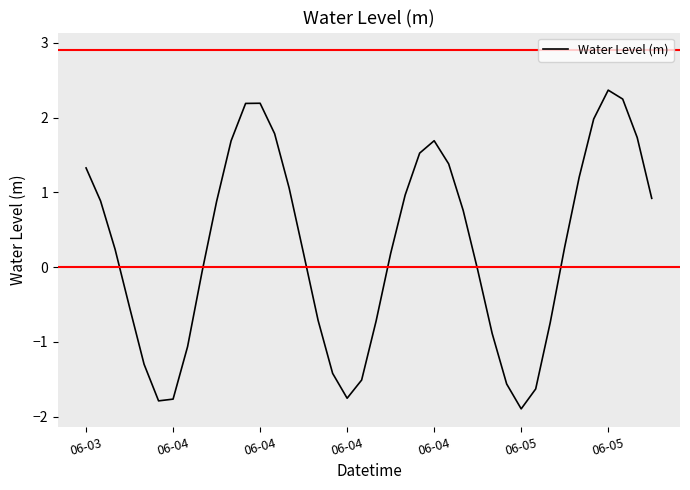

What is the maximum value shown in the chart?

2.4